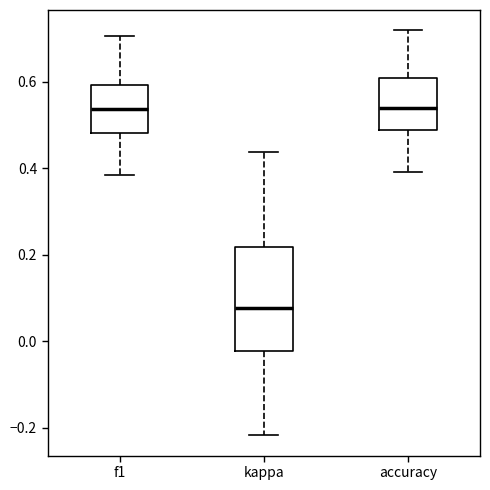

Reading left to right, read every box against the y-axis: the position of its median line, the range the box covers, and the ends of its whiskers. The values are not printed on the chart, so give them approximately, as read against the axis.

f1: median 0.54, box 0.48 to 0.60, whiskers 0.38 to 0.70
kappa: median 0.08, box -0.02 to 0.22, whiskers -0.22 to 0.44
accuracy: median 0.54, box 0.48 to 0.60, whiskers 0.40 to 0.72